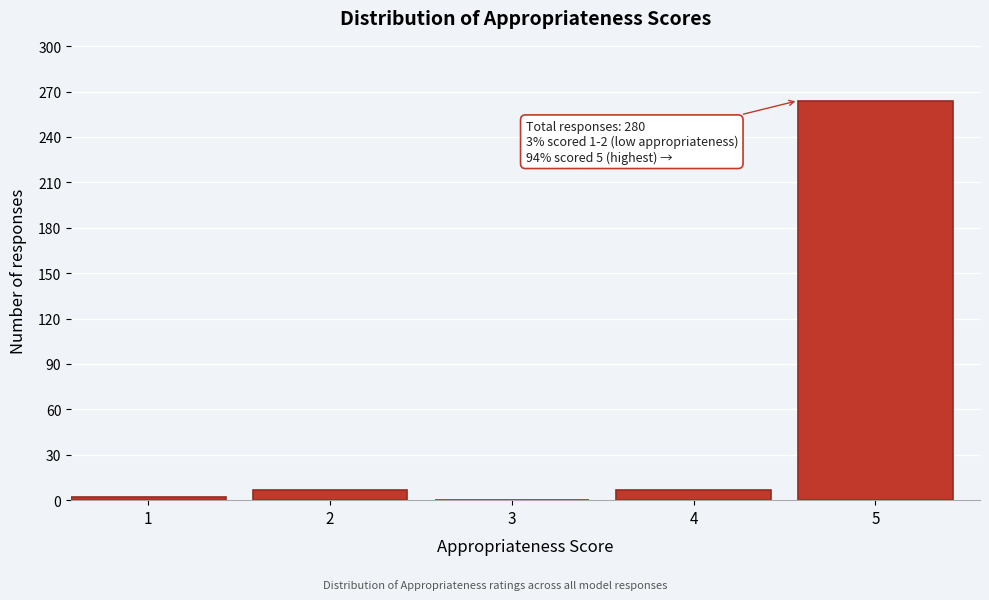

Reading left to right, what are all the values shown in this chart?

1=2	2=7	3=0	4=7	5=264